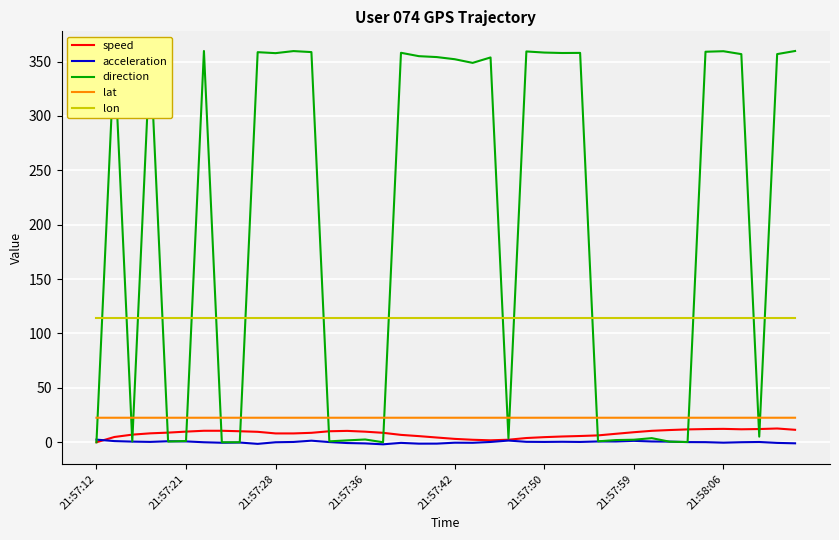

What is the greatest value displayed?

359.7